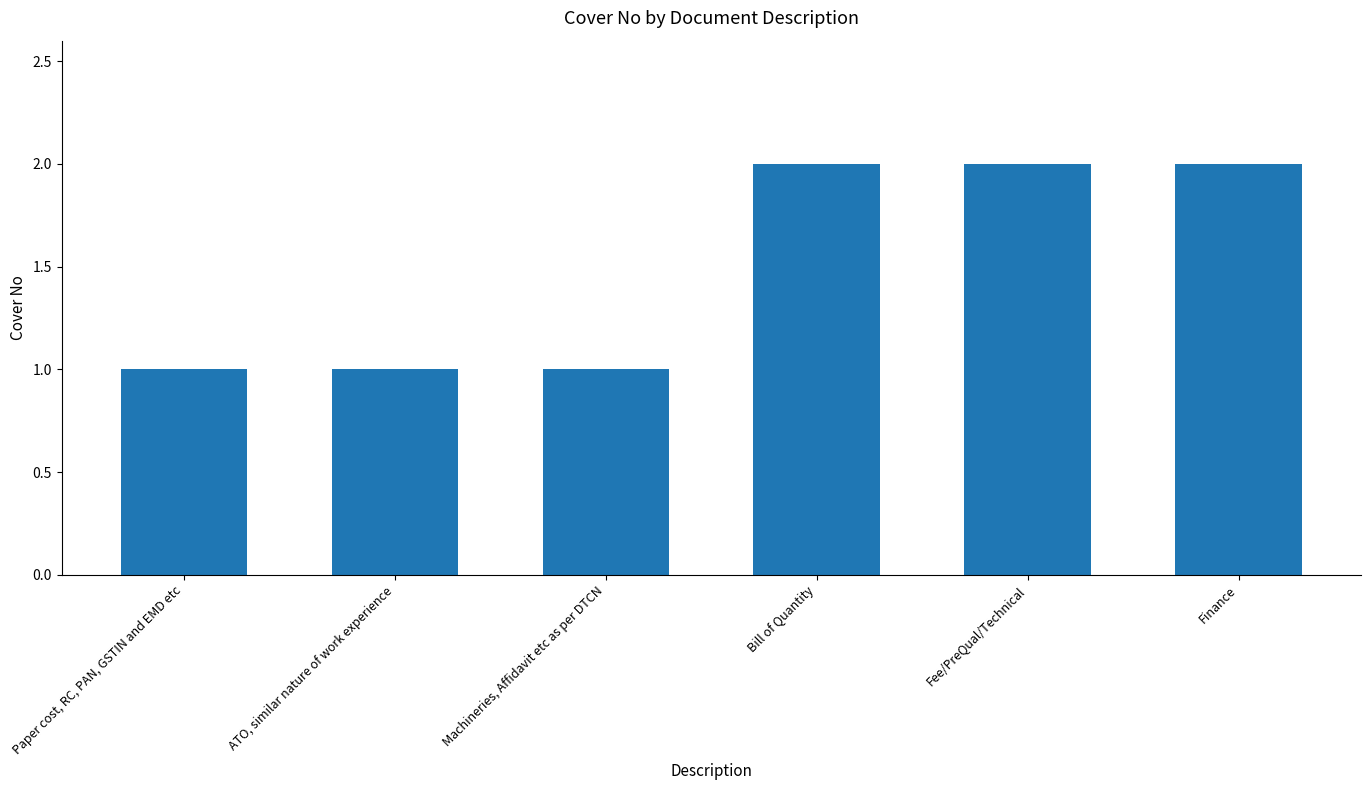

Between Fee/PreQual/Technical and Machineries, Affidavit etc as per DTCN, which is larger?

Fee/PreQual/Technical